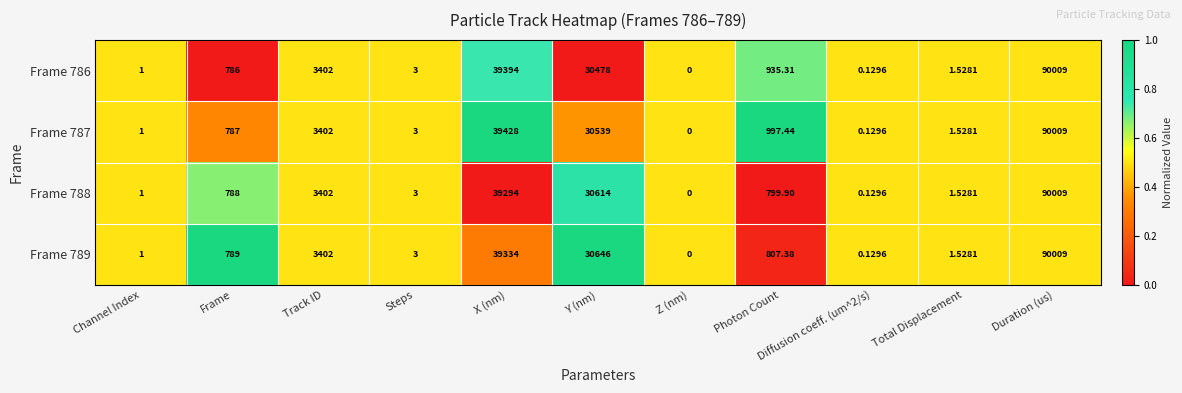

At which category is the sum across all series the highest?

Duration (us)